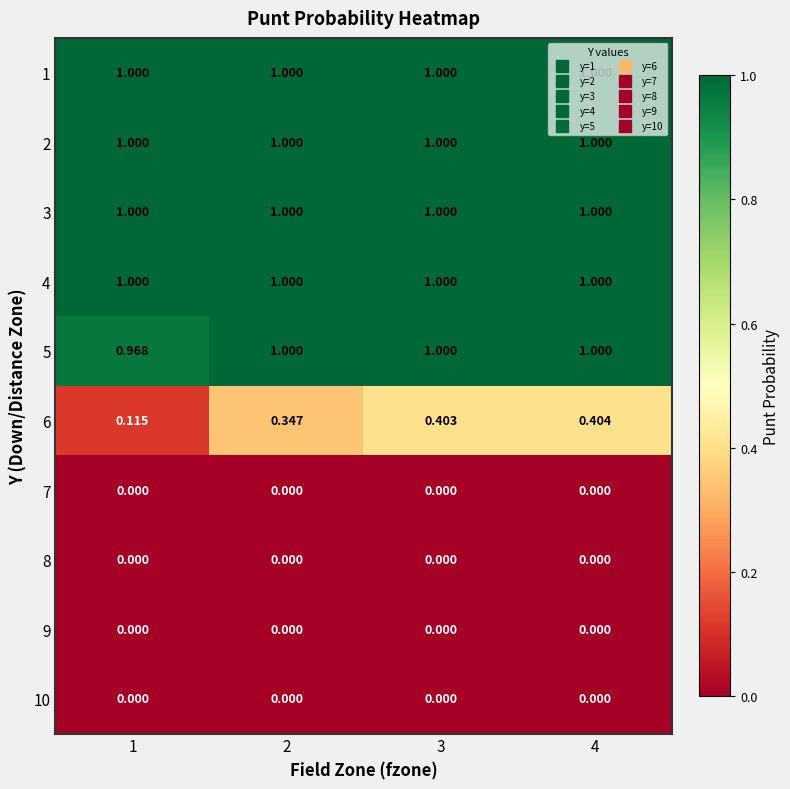

Which series has the widest spread of values?

6